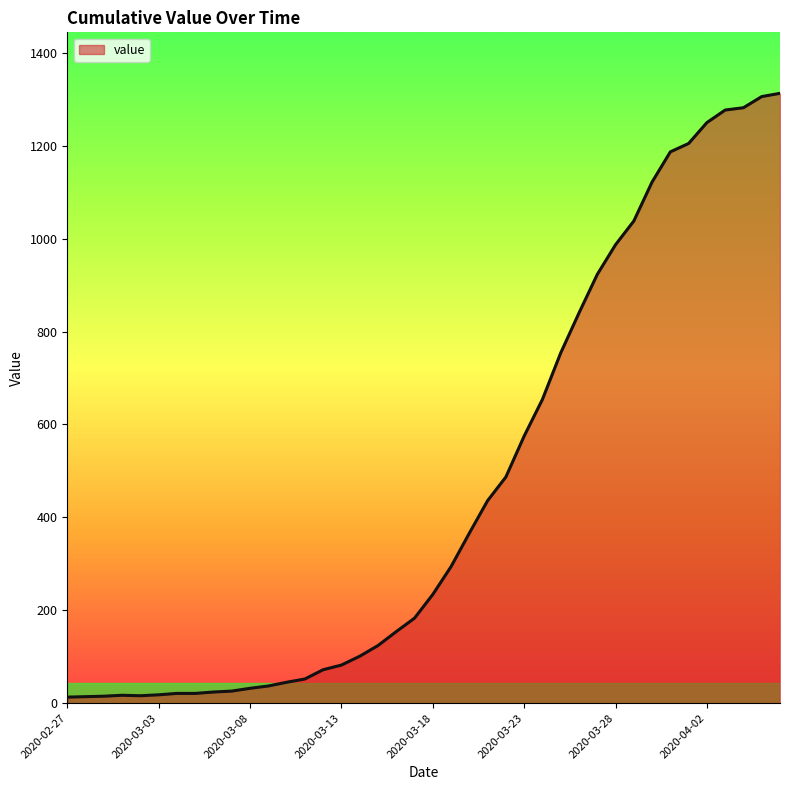

How many interior local peaks (higher than both neighbors) does the data have?

1